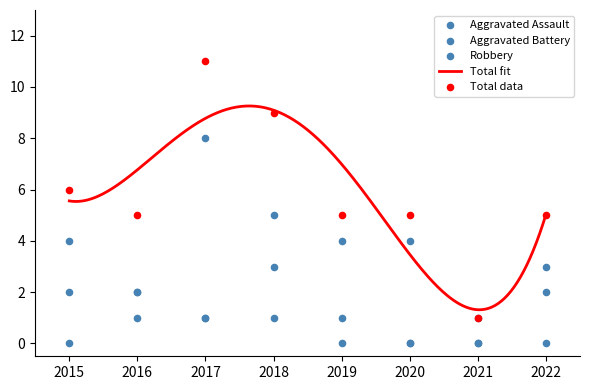

What is the total value across all series at 2017?

21